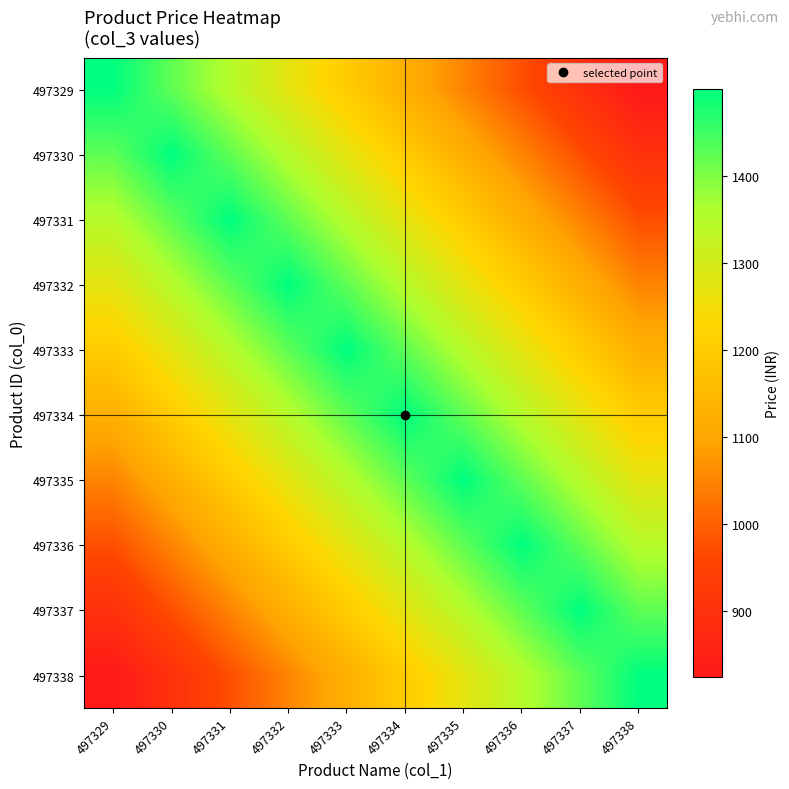

Which has a higher value, 497336 or 497335?

497335